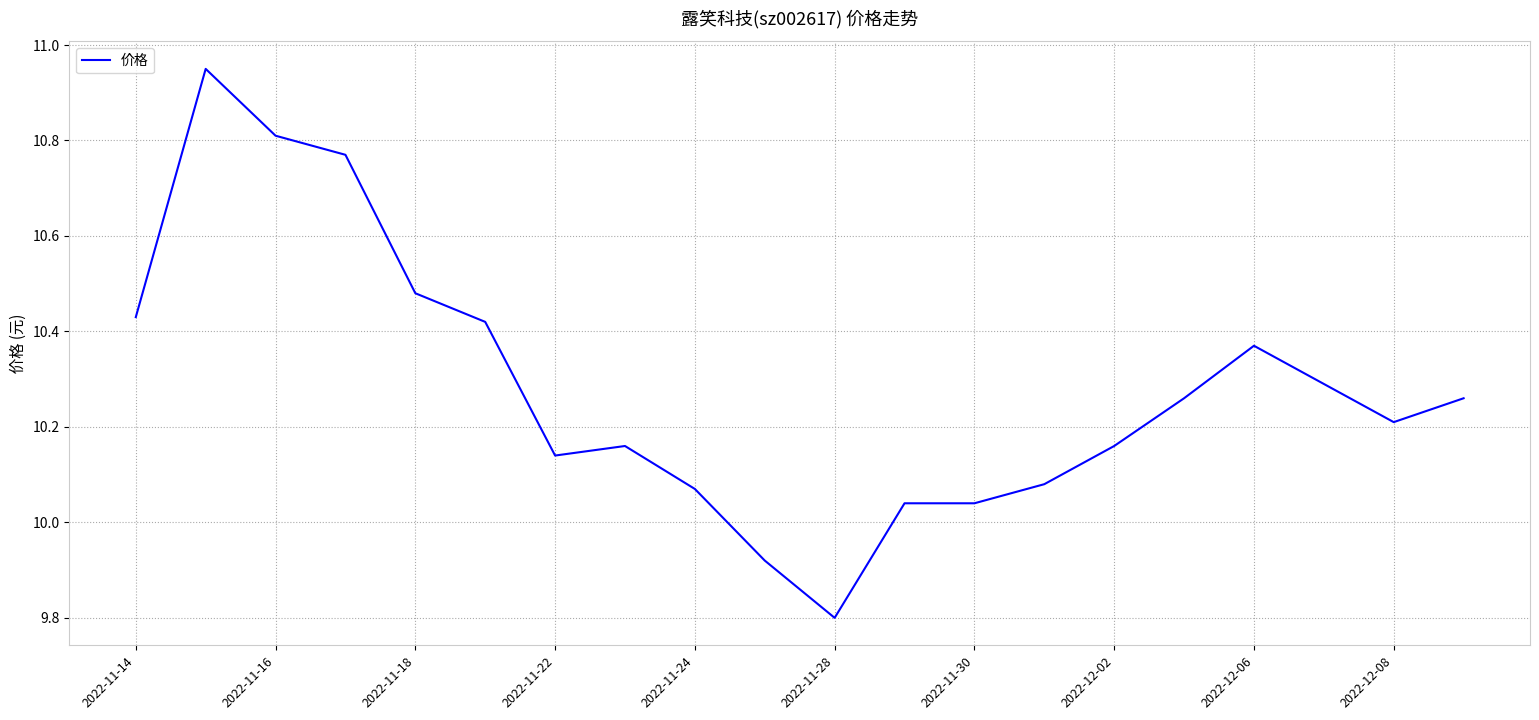

Does the chart have visible grid lines?

Yes